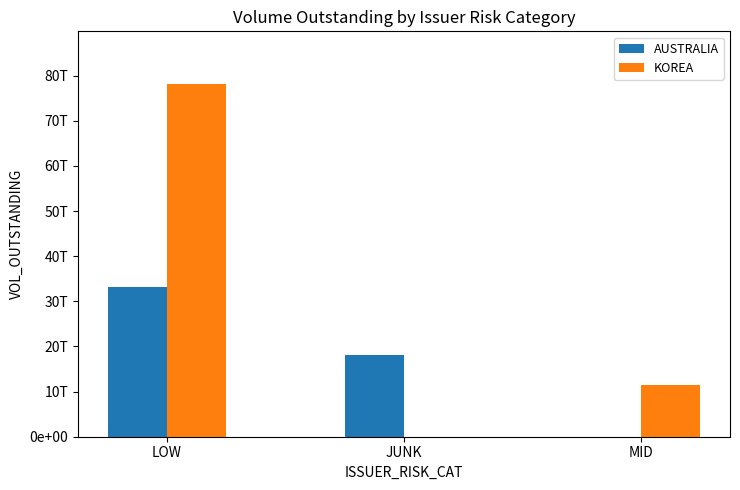

At which label does AUSTRALIA first exceed 18136005000000?

LOW